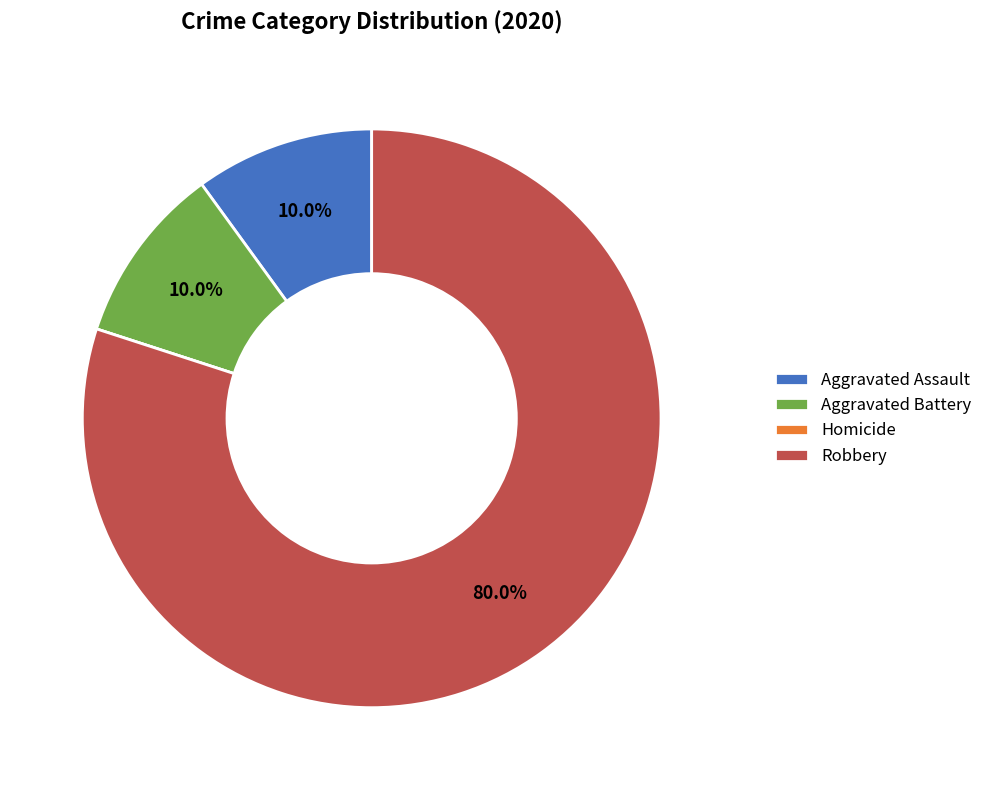

Combined, do Aggravated Assault and Aggravated Battery account for over 50%?

No